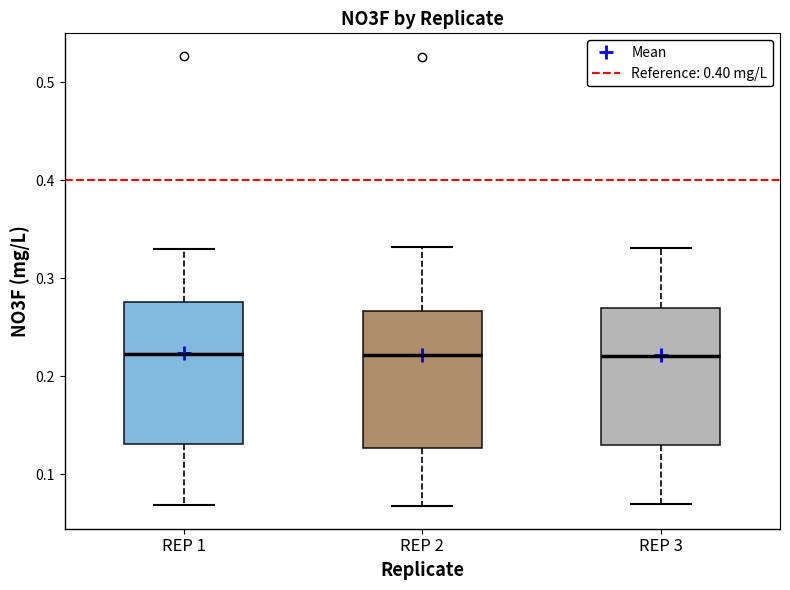

Reading left to right, transcribe this box plot: for each box, give where its median line is, the range the box spans, and where its two whiskers end, as read against the y-axis. The values are not printed on the chart, so give them approximately, as read against the axis.

REP 1: median 0.22, box 0.13 to 0.28, whiskers 0.07 to 0.33
REP 2: median 0.22, box 0.13 to 0.27, whiskers 0.07 to 0.33
REP 3: median 0.22, box 0.13 to 0.27, whiskers 0.07 to 0.33